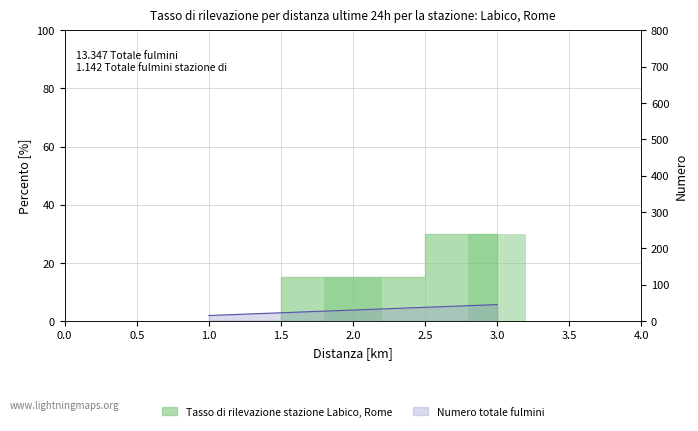

Where is e nearest to the value 15?

2